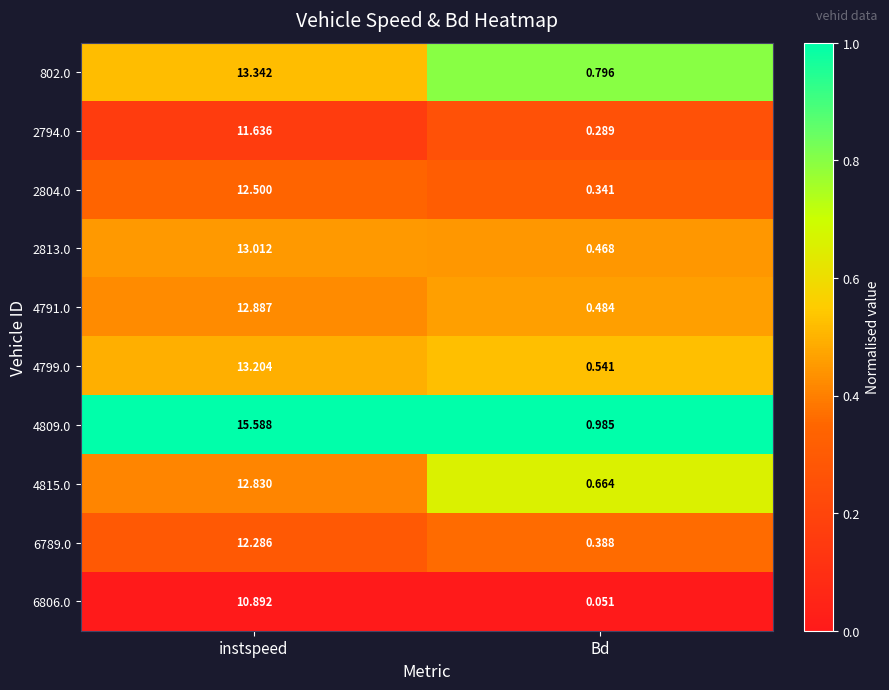

List the labels in order of 6789.0 value, smallest first.

Bd, instspeed